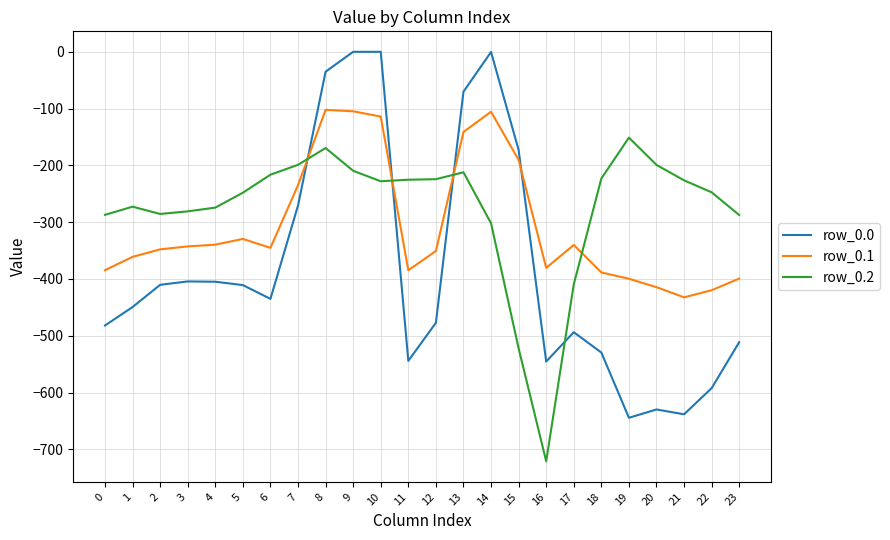

Is the value of row_0.0 at 12 greater than the value of row_0.2 at 17?

No